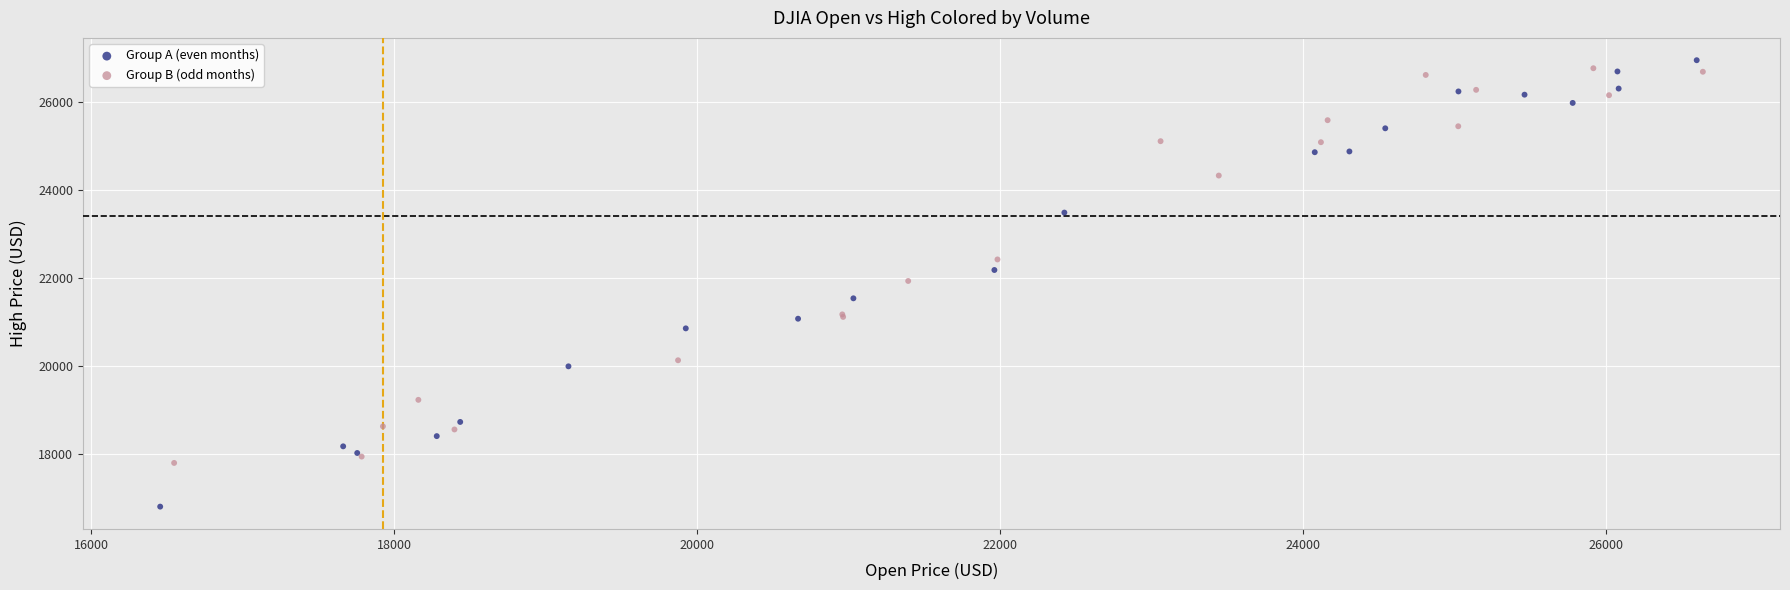

Which series has the largest Y range (max minus min)?

Group A (even months)